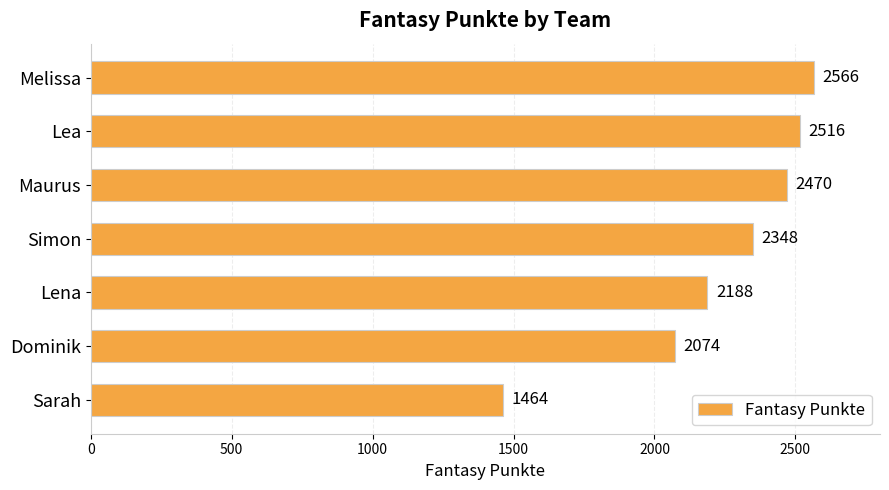

What is the difference between the values at Sarah and Dominik?

610